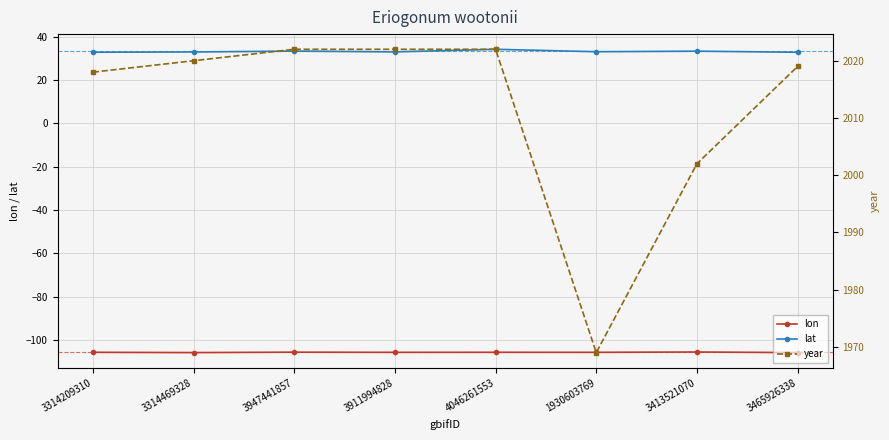

Does the chart display data point markers on the line(s)?

Yes